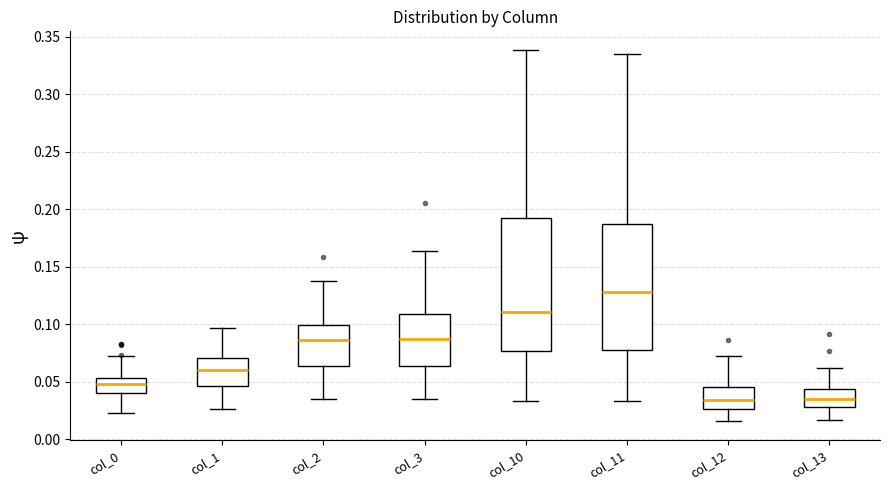

Reading left to right, read every box against the y-axis: the position of its median line, the range the box covers, and the ends of its whiskers. The values are not printed on the chart, so give them approximately, as read against the axis.

col_0: median 0.050, box 0.040 to 0.055, whiskers 0.020 to 0.070
col_1: median 0.060, box 0.045 to 0.070, whiskers 0.025 to 0.095
col_2: median 0.085, box 0.065 to 0.100, whiskers 0.035 to 0.140
col_3: median 0.085, box 0.065 to 0.110, whiskers 0.035 to 0.165
col_10: median 0.110, box 0.075 to 0.190, whiskers 0.035 to 0.340
col_11: median 0.130, box 0.080 to 0.185, whiskers 0.035 to 0.335
col_12: median 0.035, box 0.025 to 0.045, whiskers 0.015 to 0.070
col_13: median 0.035, box 0.030 to 0.045, whiskers 0.015 to 0.060